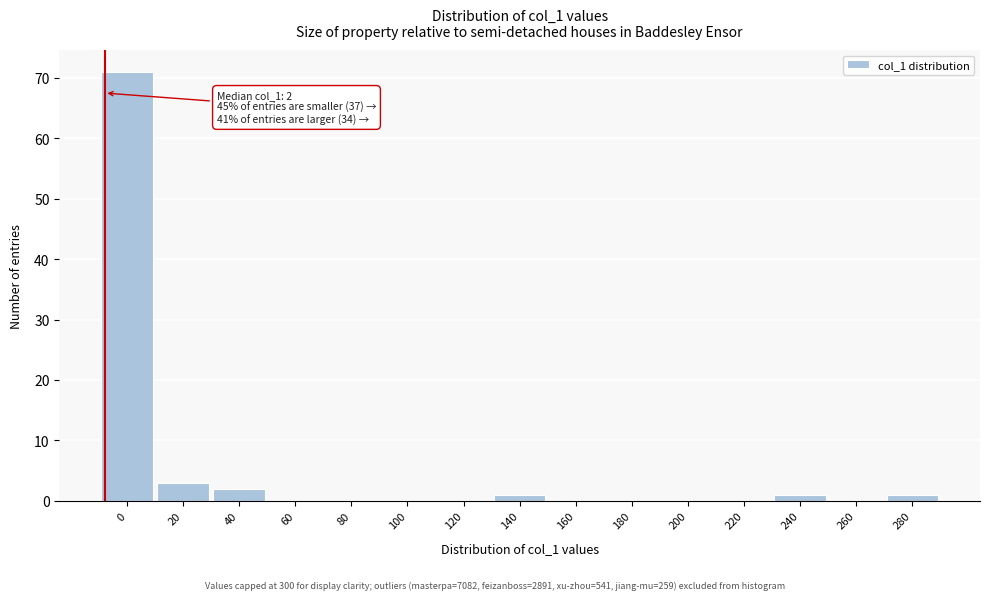

Reading left to right, extract all data points from this chart.

0=71	20=3	40=2	60=0	80=0	100=0	120=0	140=1	160=0	180=0	200=0	220=0	240=1	260=0	280=1